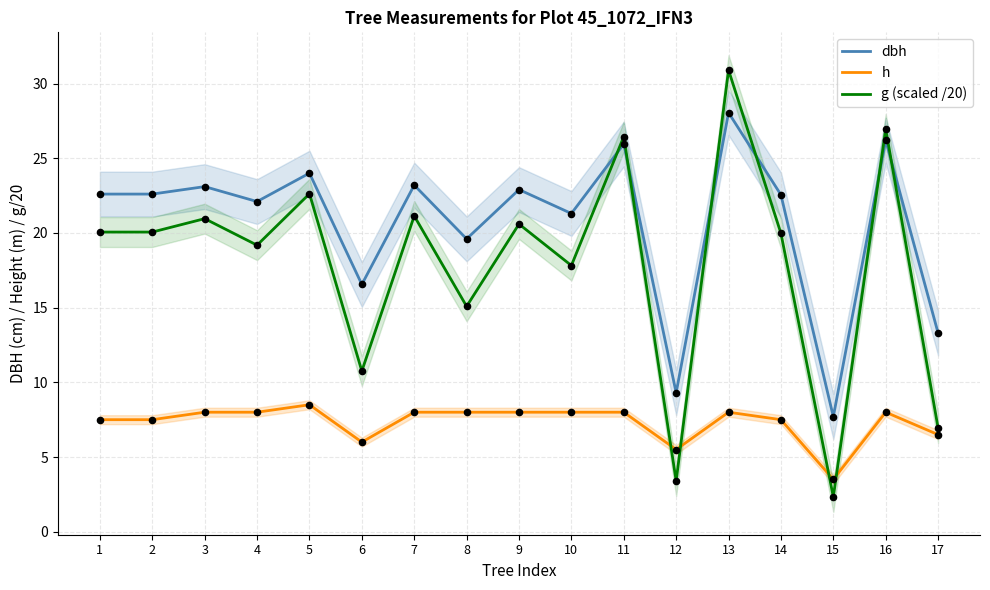

Is the value of h at 14 greater than the value of g (scaled /20) at 13?

No